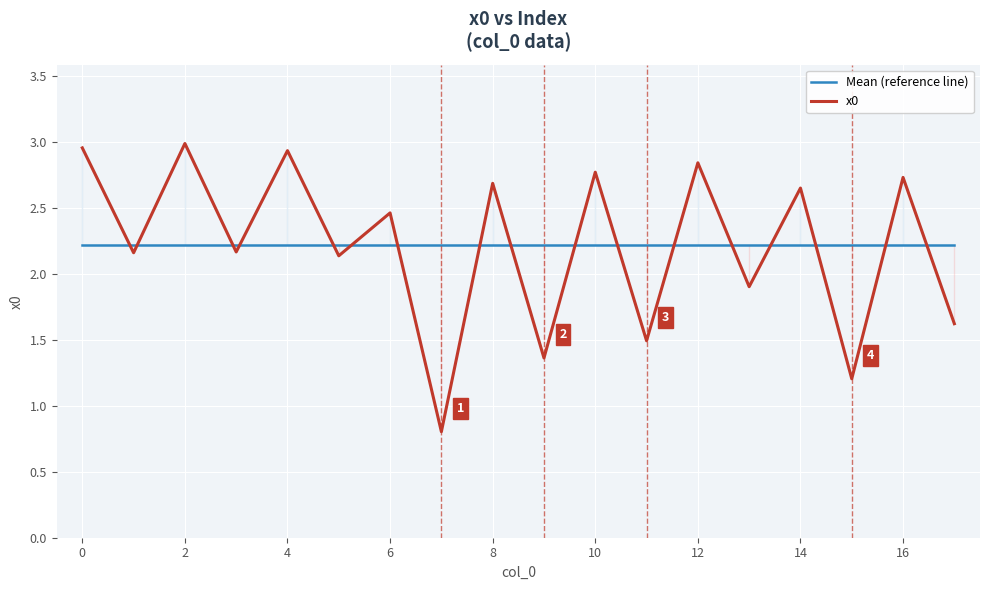

True or false: x0 and Mean (reference line) cross at least once.

True